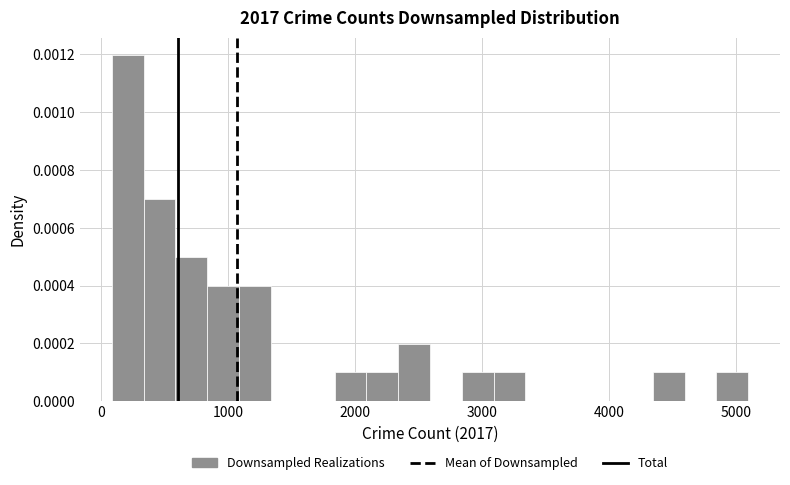

Around what value on the x-axis is the tallest bar? Give the approximate position of its centre, as read against the axis.

200